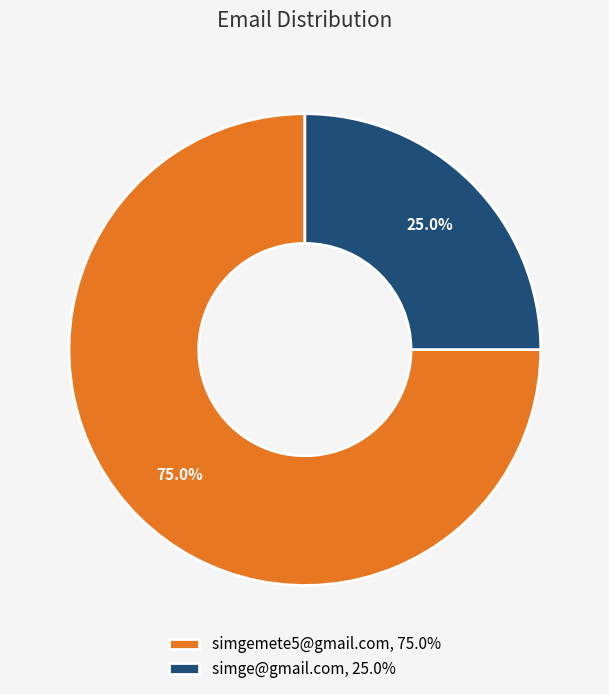

What is the majority slice?

simgemete5@gmail.com